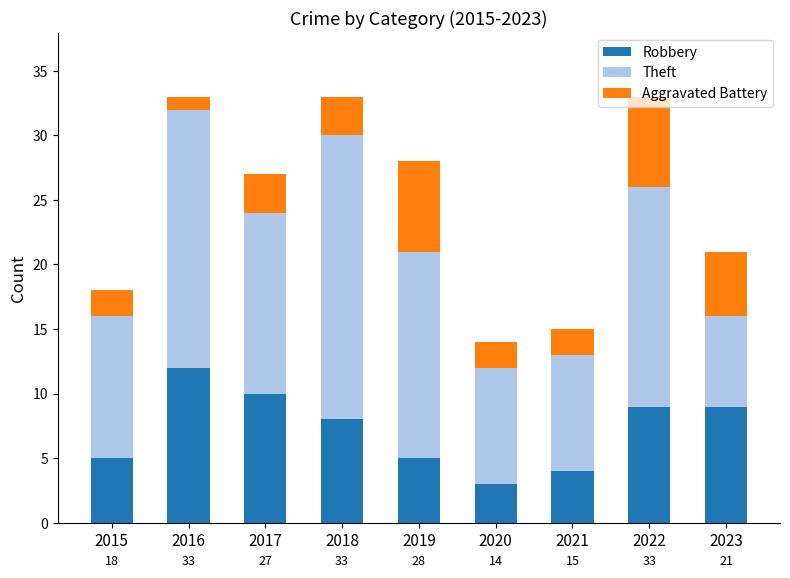

What is the difference between the maximum and minimum values in the Robbery series?

9